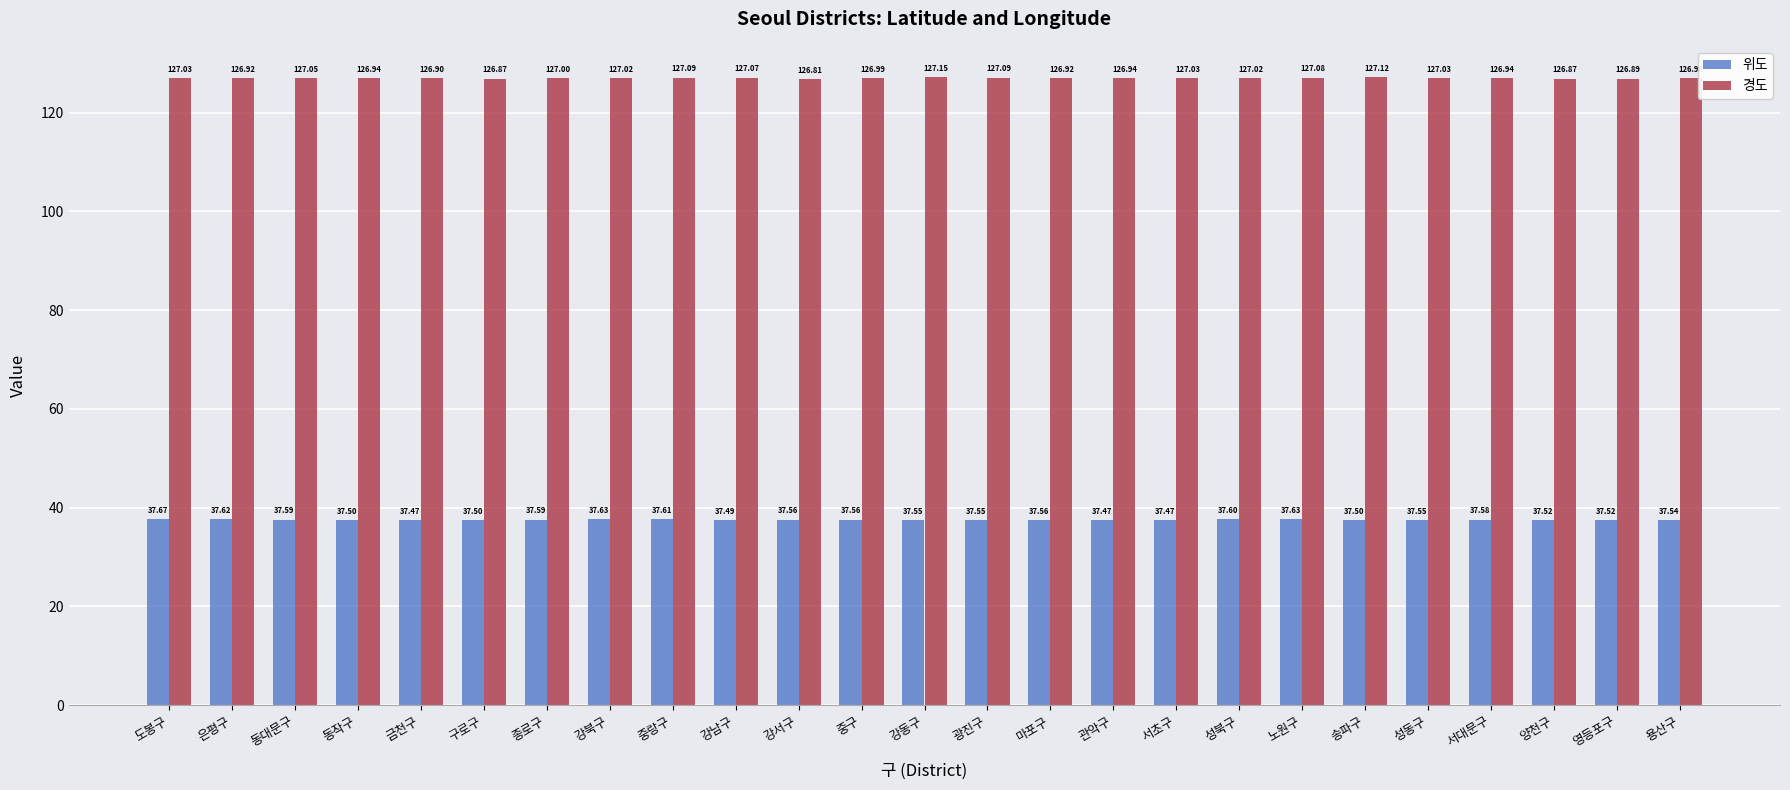

What is the label of the 5th bar from the right?

성동구